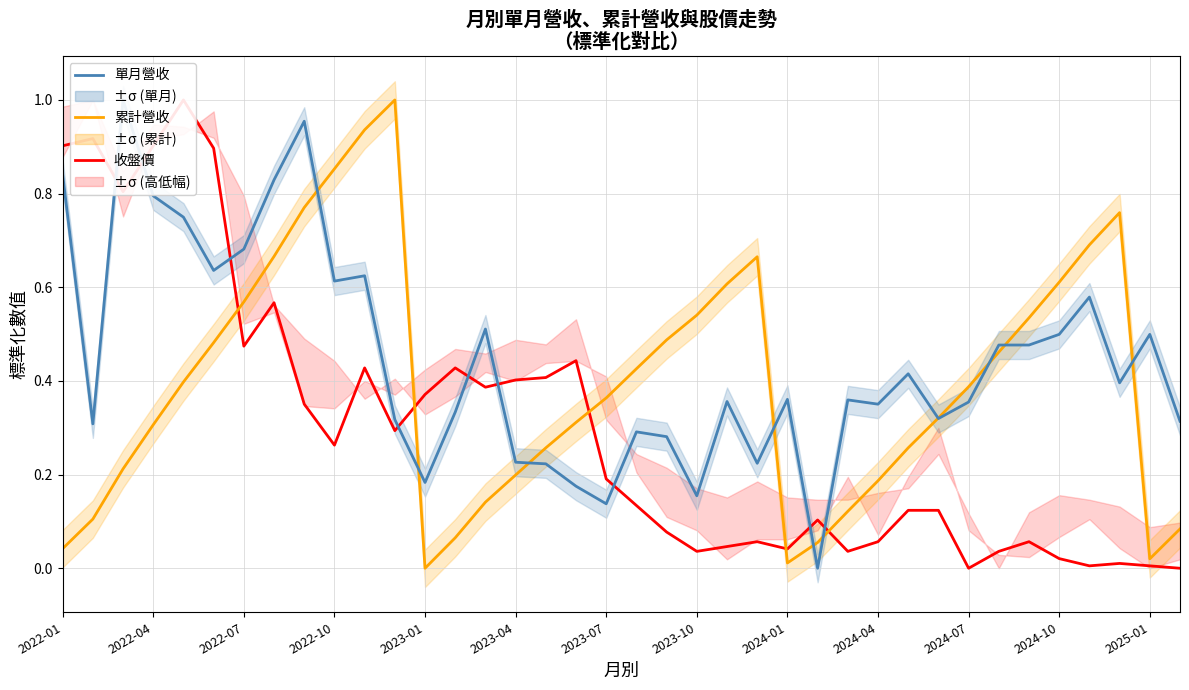

Where is the first local minimum for 收盤價?

2022-07